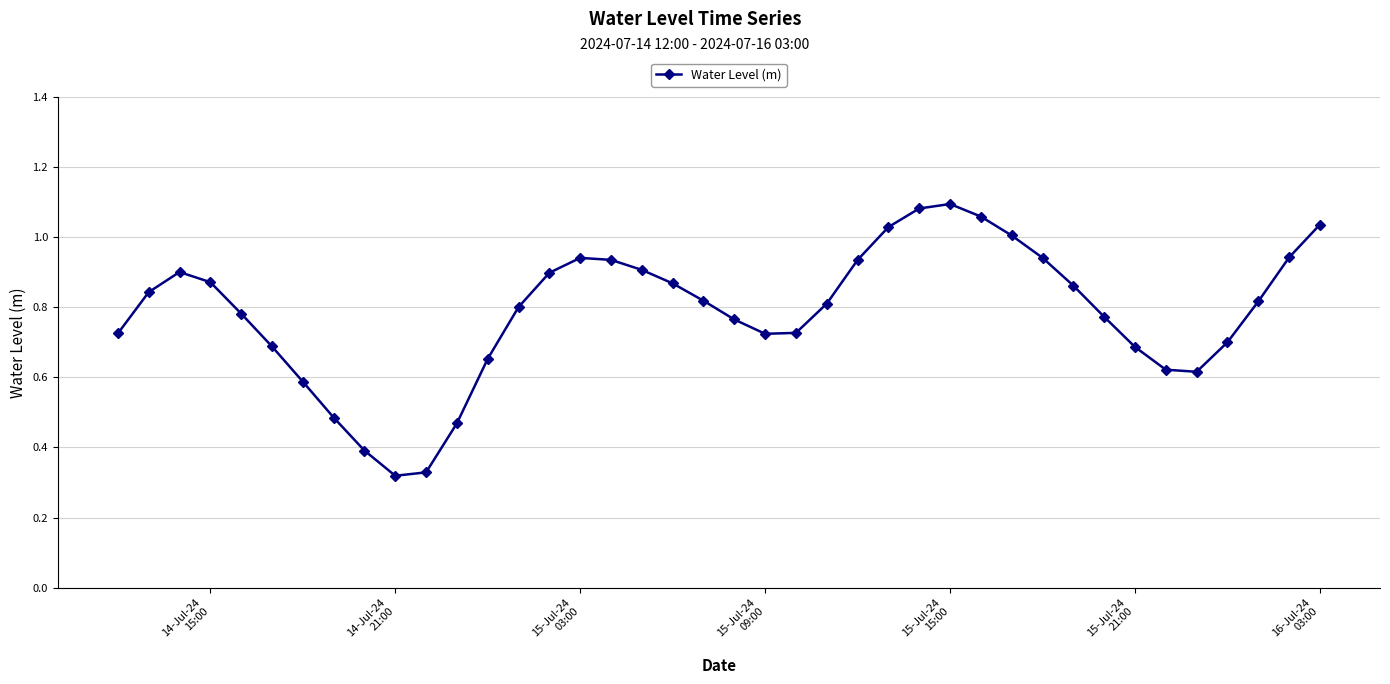

How many interior local peaks (higher than both neighbors) does the data have?

3